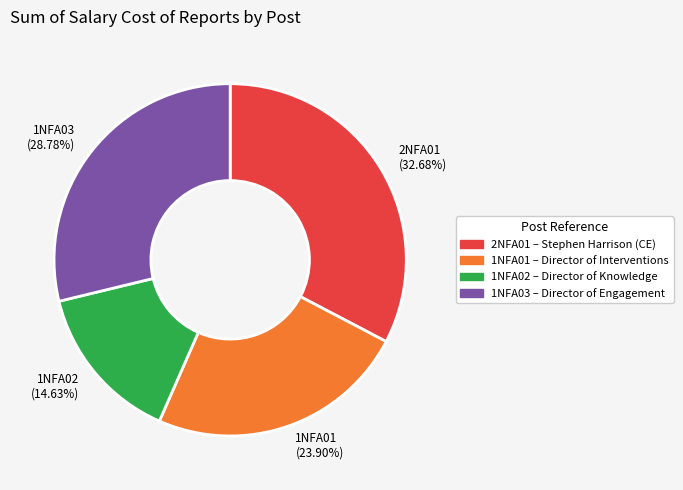

Combined, do 1NFA02 and 2NFA01 account for over 50%?

No